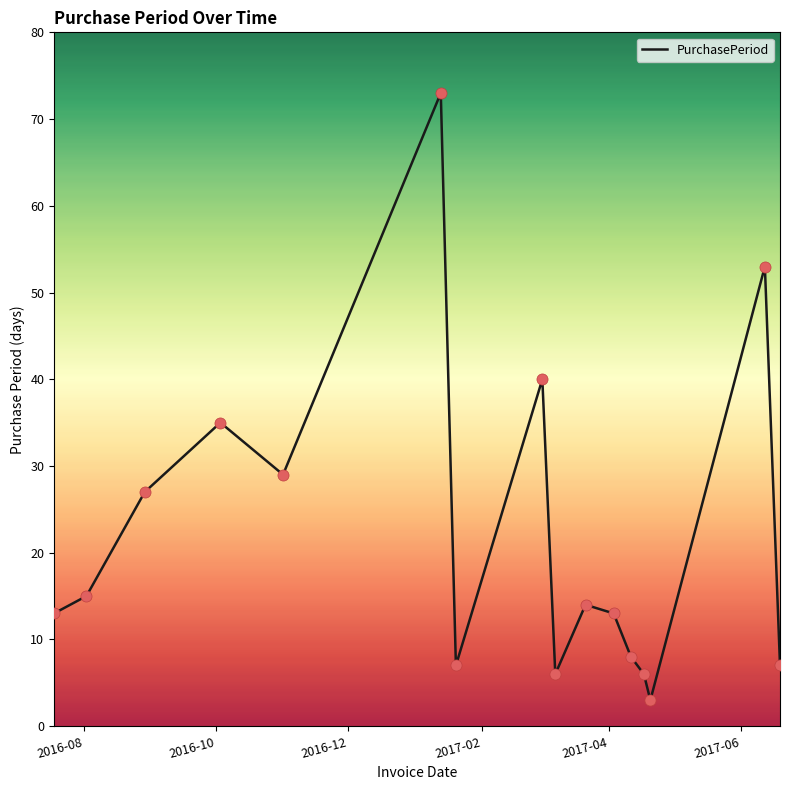

What is the difference between the maximum and minimum values?

70